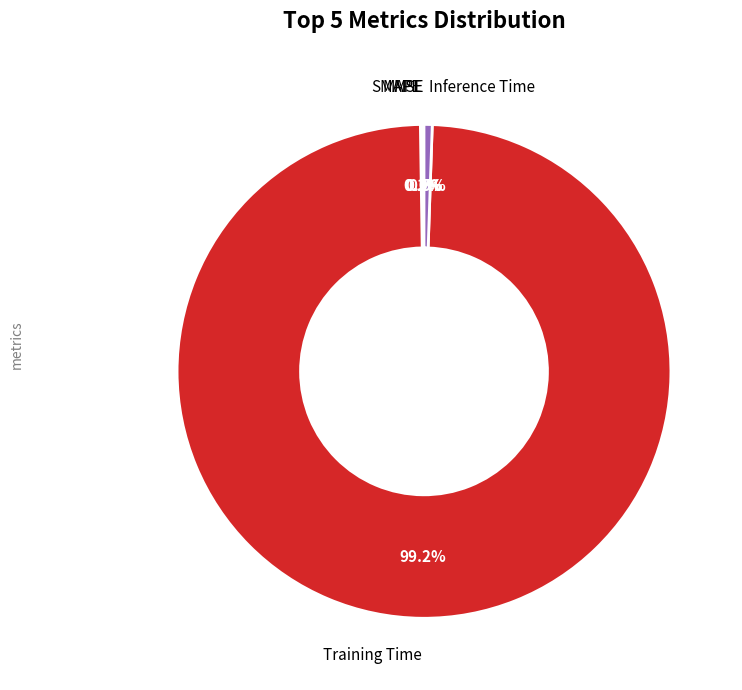

Is there a majority slice in this chart?

Yes